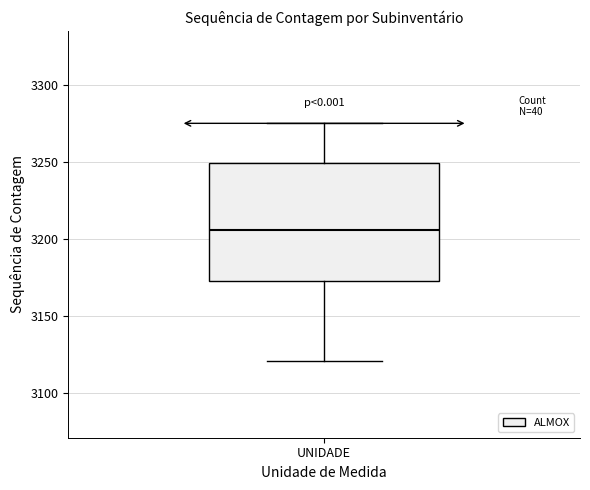

Where is the lower edge of the box for UNIDADE on the y-axis? The values are not printed on the chart, so give them approximately, as read against the axis.

3175